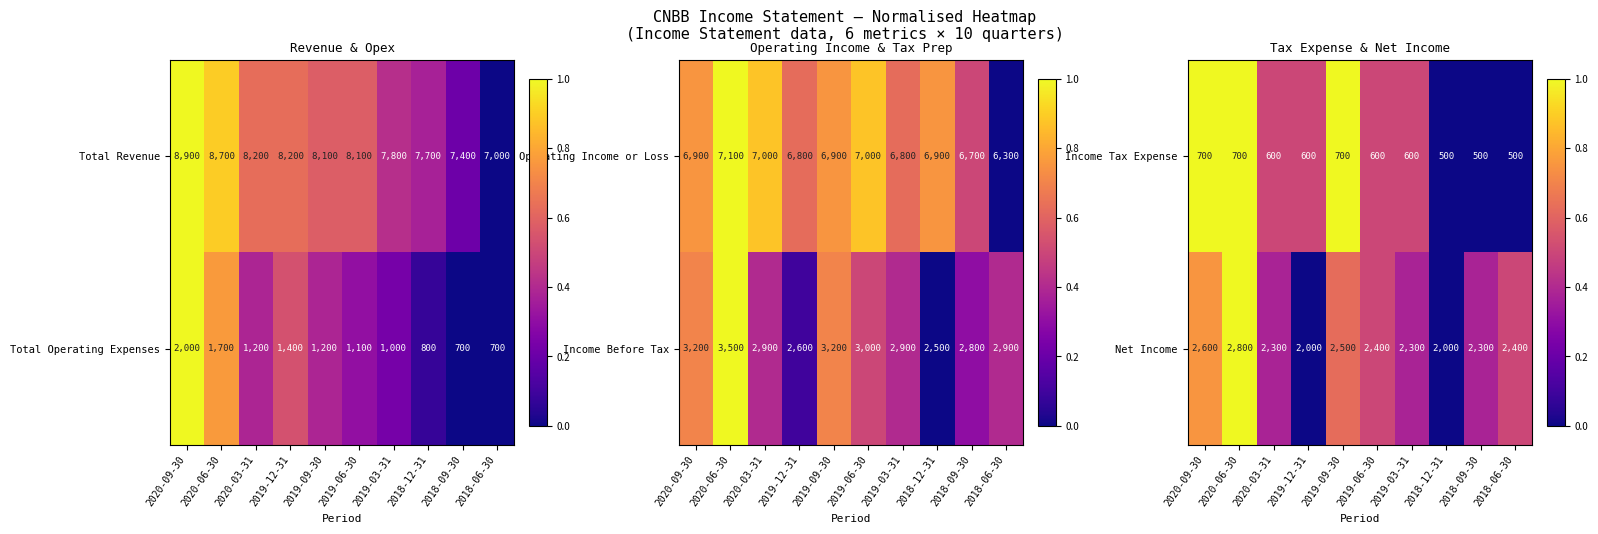

What is the difference between the Net Income values at 2018-09-30 and 2018-06-30?

100